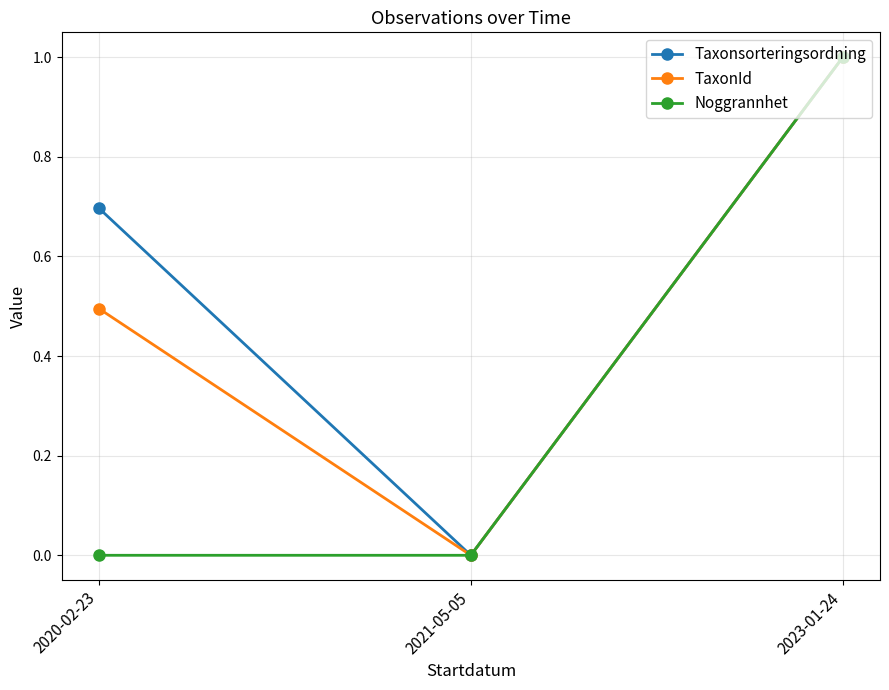

What are all the series names shown in the legend?

Taxonsorteringsordning, TaxonId, Noggrannhet